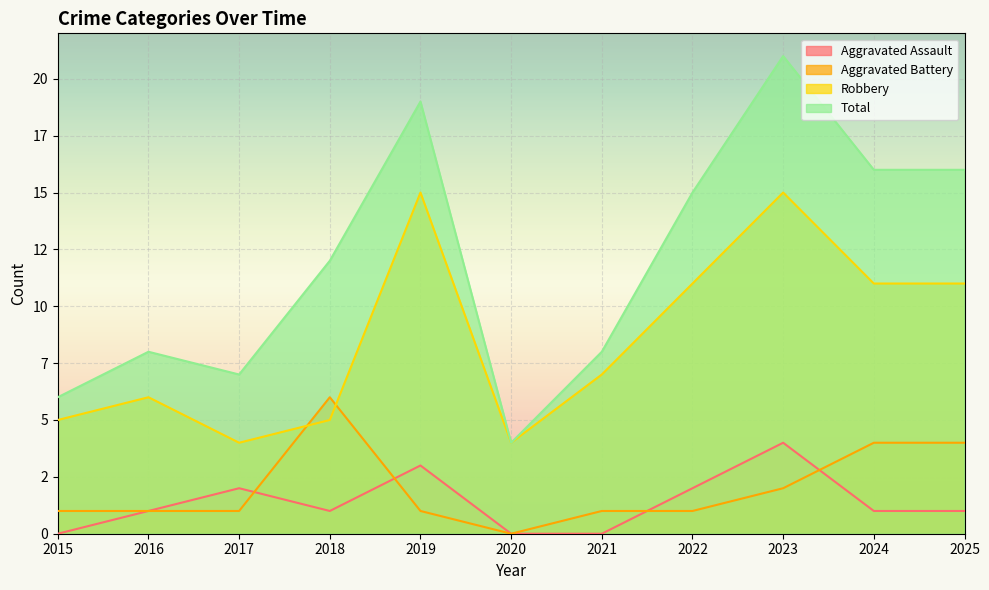

True or false: Robbery and Total intersect in this chart.

False